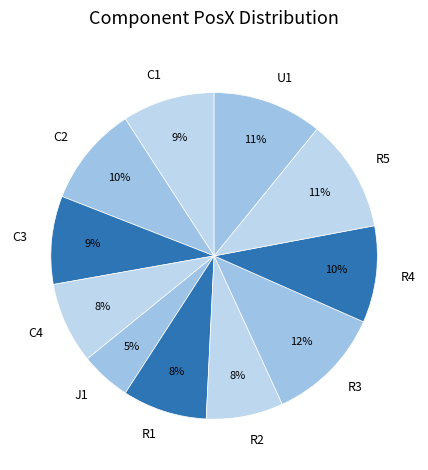

Which slice is the smallest?

J1